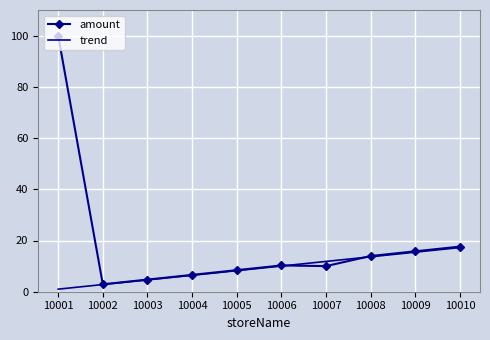

How many categories are shown in the chart?

10